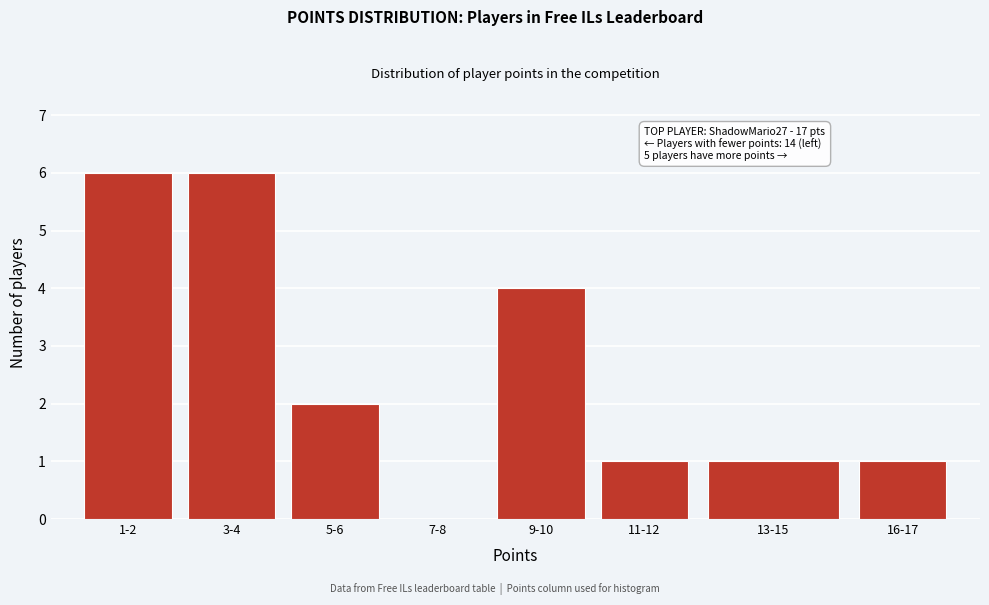

Reading left to right, list all the values displayed in this chart.

1-2=6	3-4=6	5-6=2	7-8=0	9-10=4	11-12=1	13-15=1	16-17=1